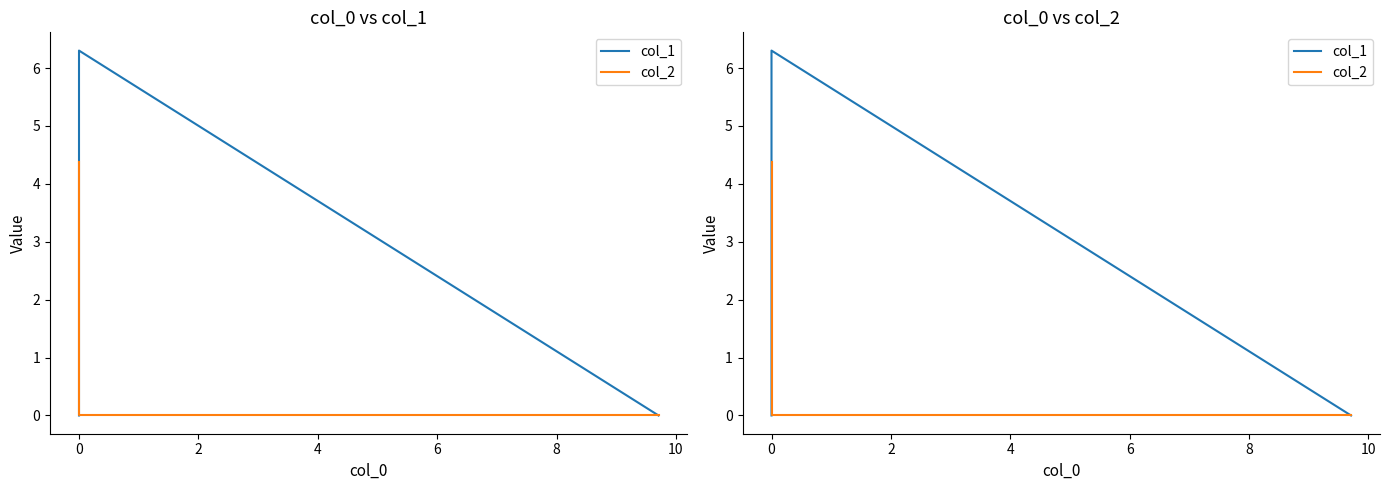

What is the label of the 3rd point from the left?

2